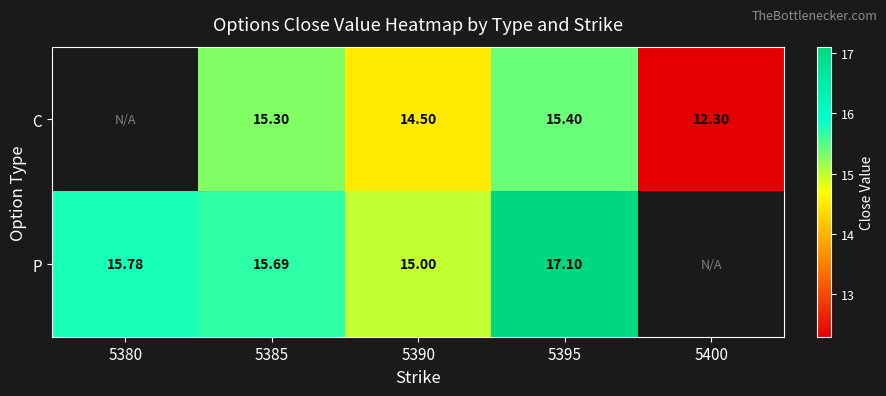

Count the number of data series in this chart.

2